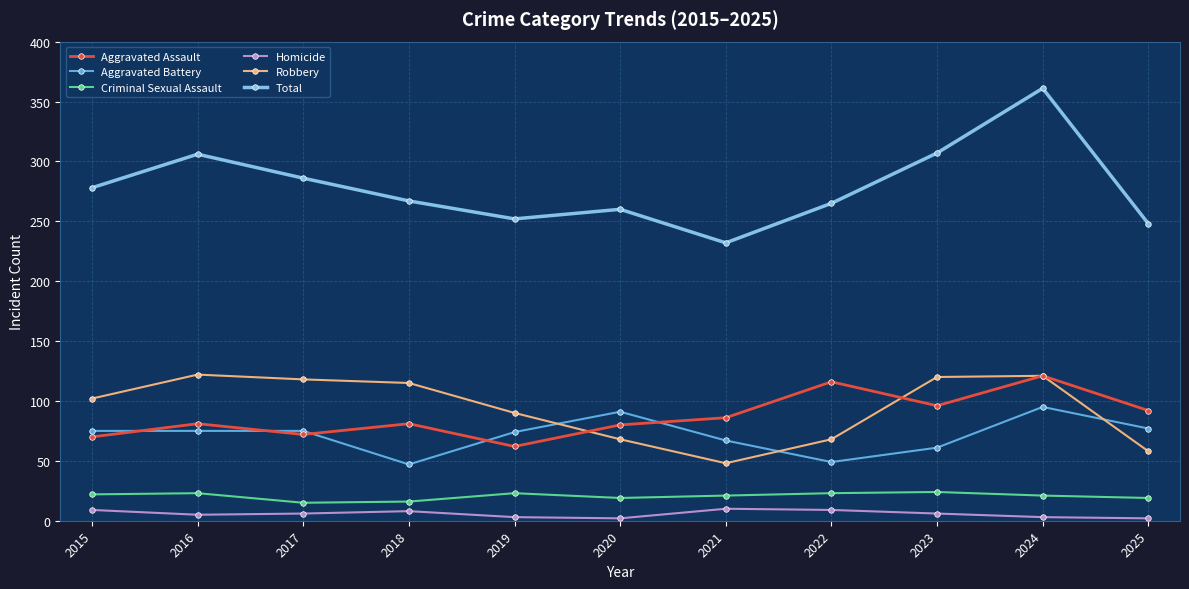

Which label corresponds to the largest value in the chart?

2024